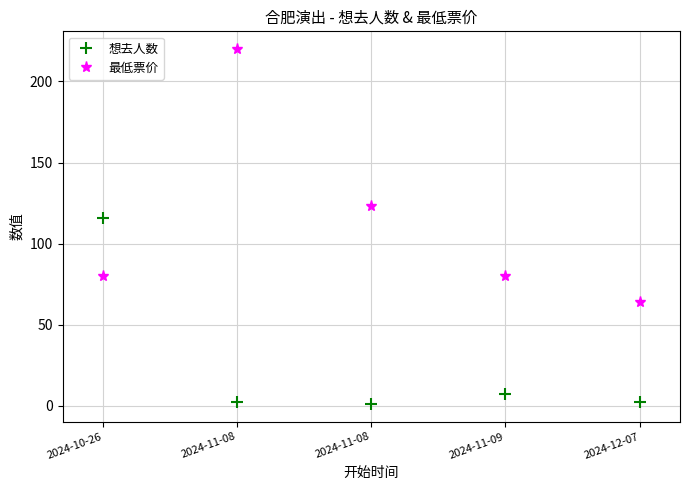

Where is the first local minimum for 想去人数?

2024-11-08